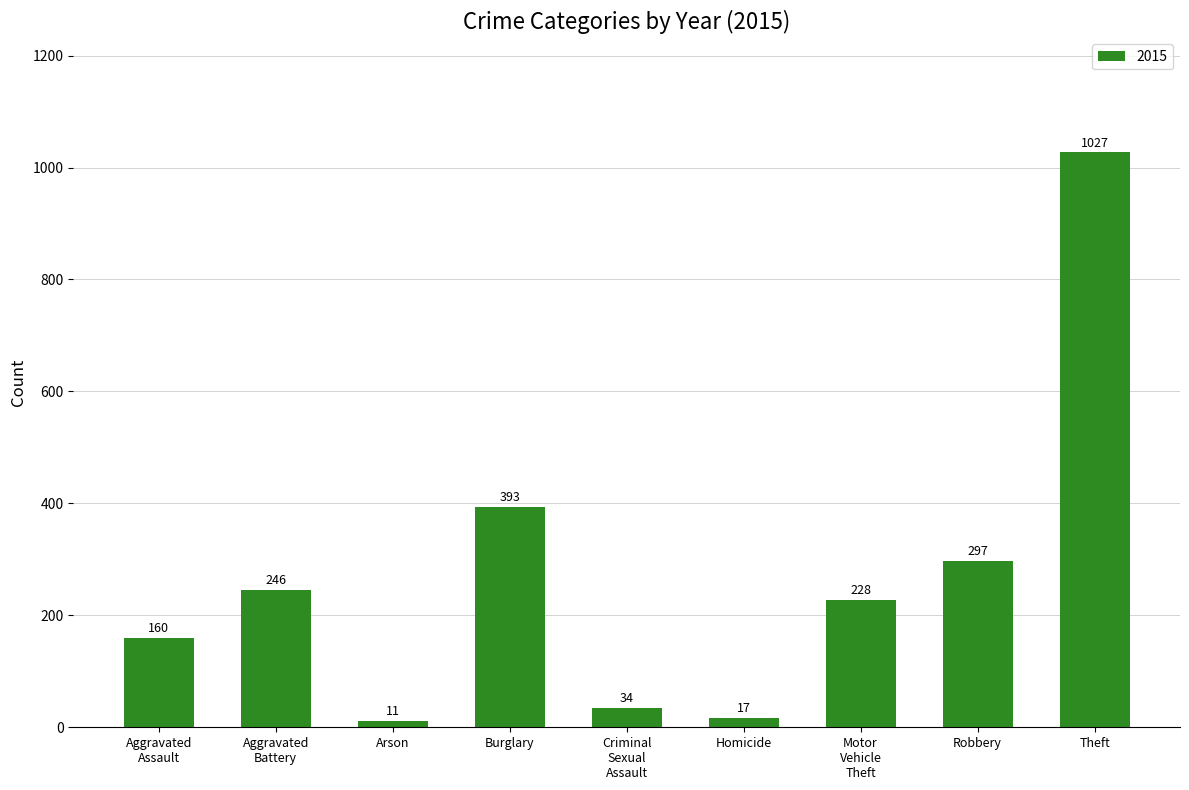

What is the change in value from Arson to Burglary?

+382